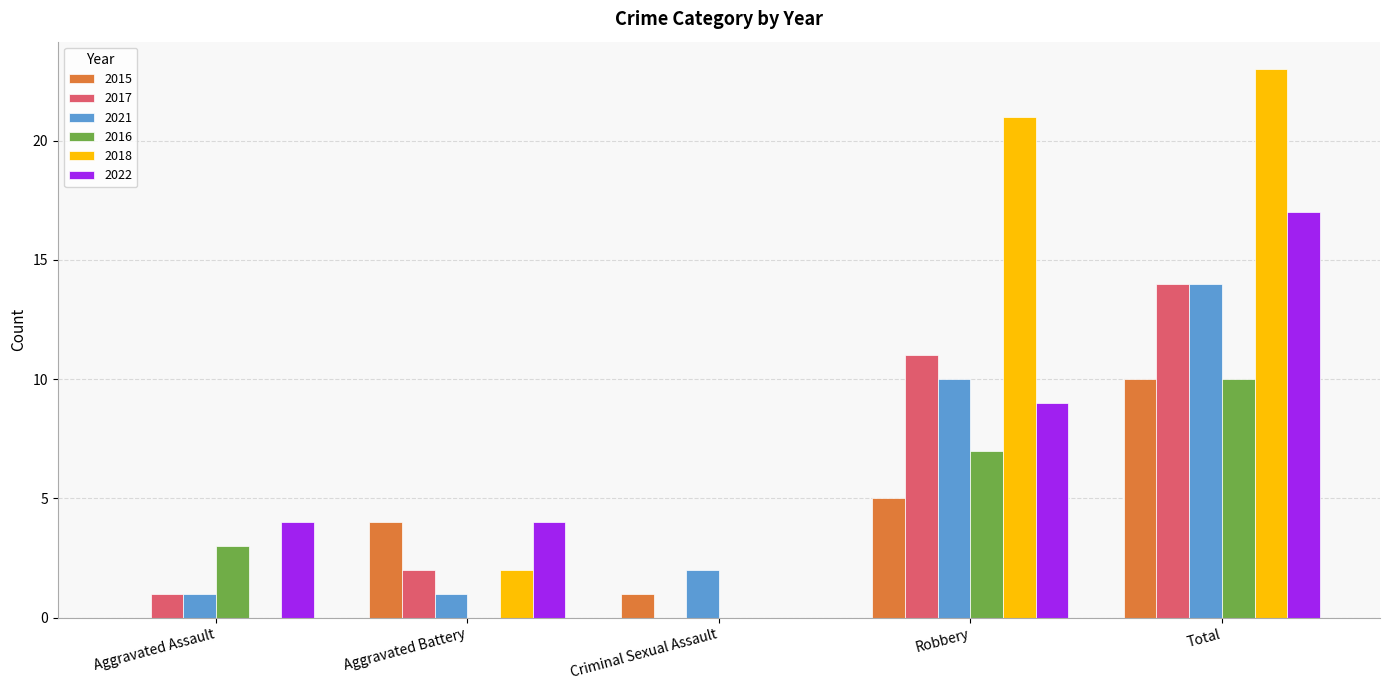

Between Aggravated Battery and Criminal Sexual Assault, which series saw the biggest shift?

2022